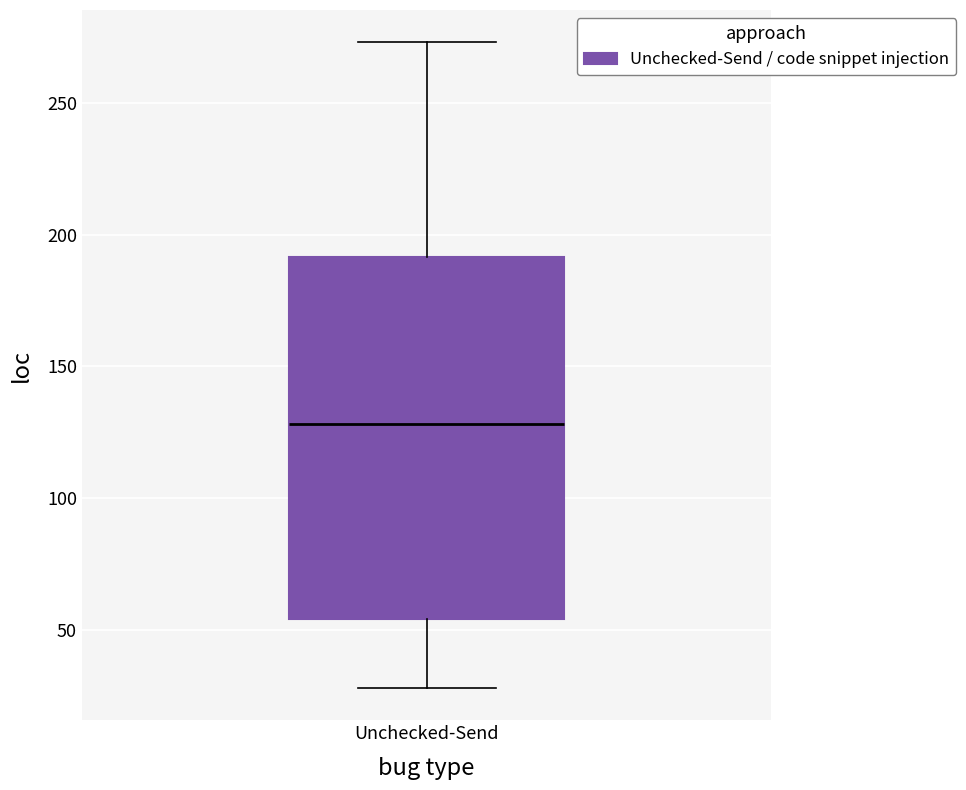

Read this box plot against the y-axis: the position of the median line, the range covered by the box, and the ends of both whiskers. The values are not printed on the chart, so give them approximately, as read against the axis.

median 130, box 55 to 190, whiskers 30 to 275